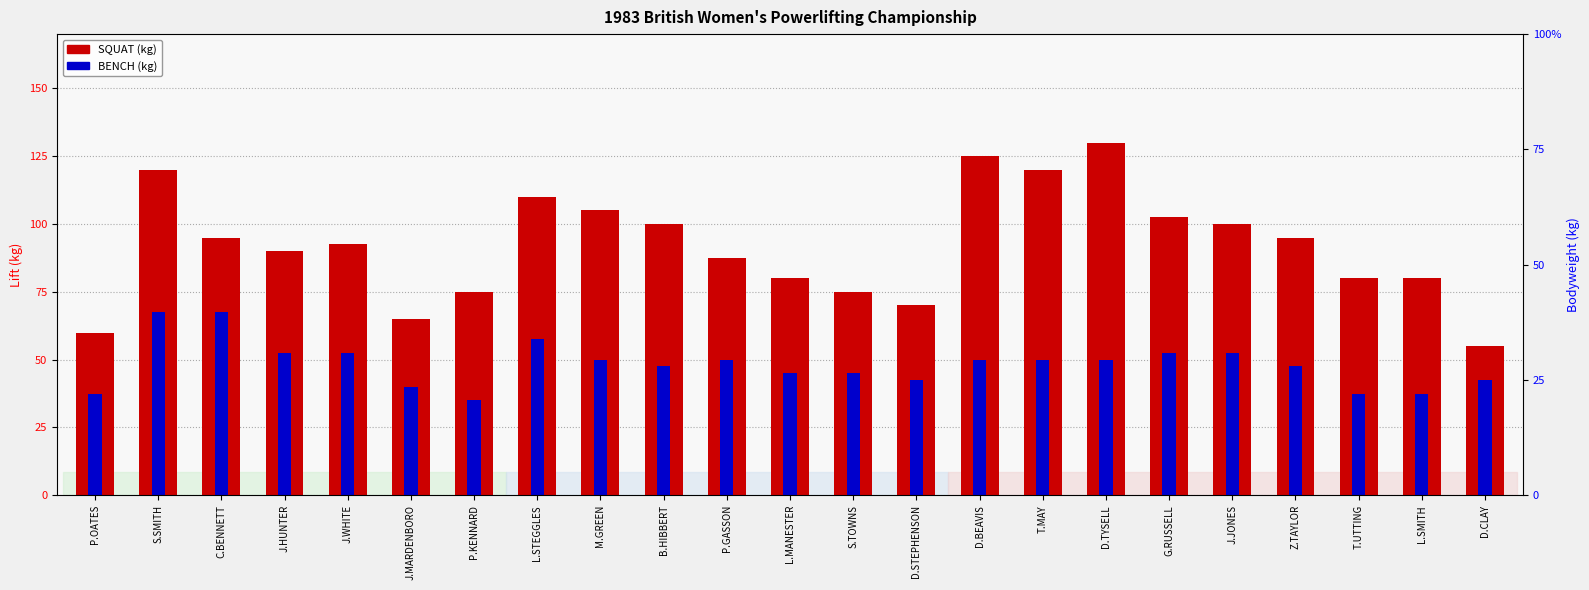

The value of BENCH at D.STEPHENSON is 23.8. True or false?

False